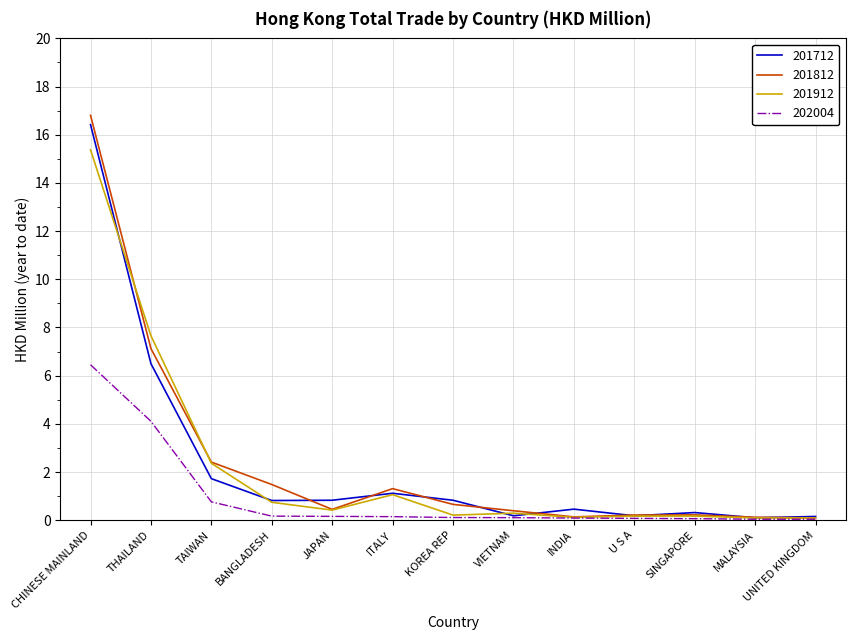

Is it true that 201912 equals 0.1 at MALAYSIA?

True